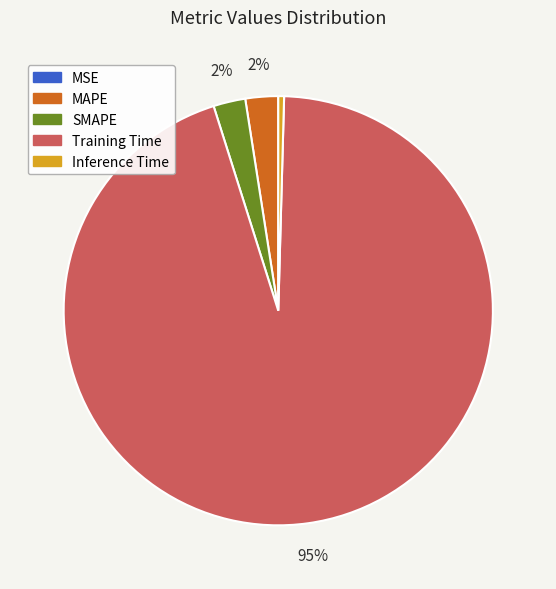

Combined, do MAPE and SMAPE account for over 50%?

No